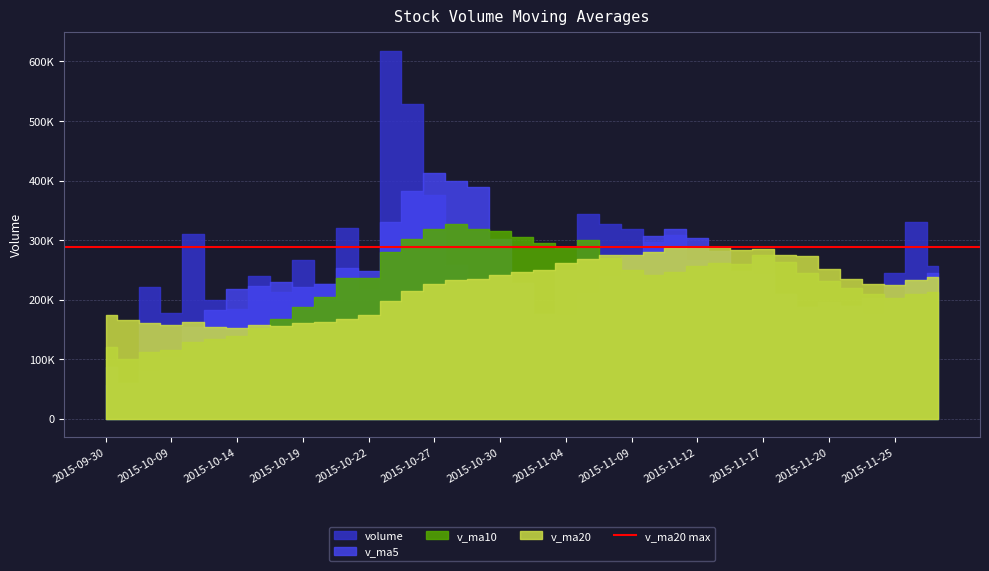

After their last crossing, which series has the higher values: v_ma10 or v_ma20?

v_ma20